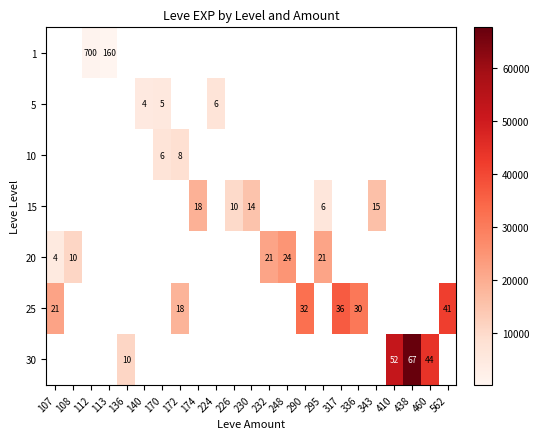

At which label does 15 first exceed 14980?

174